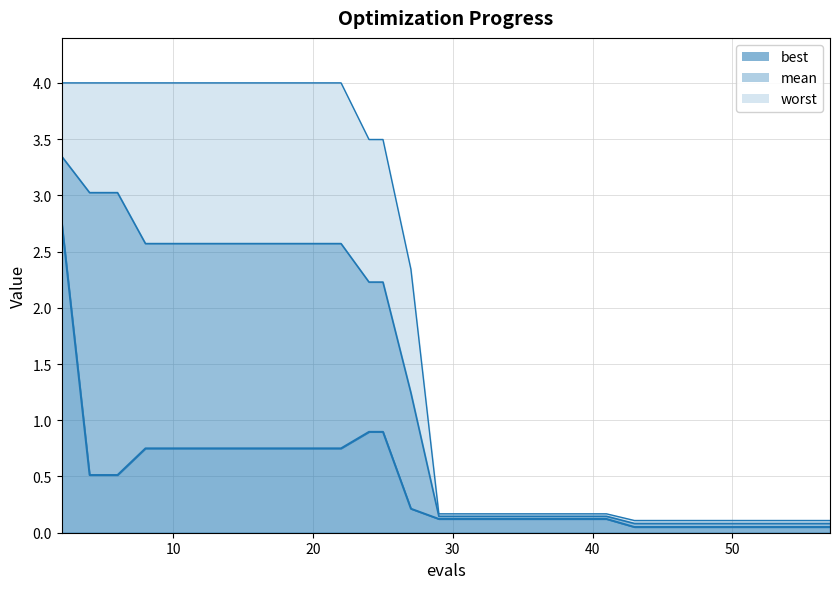

True or false: worst has a value of 2.4 at 12.

False